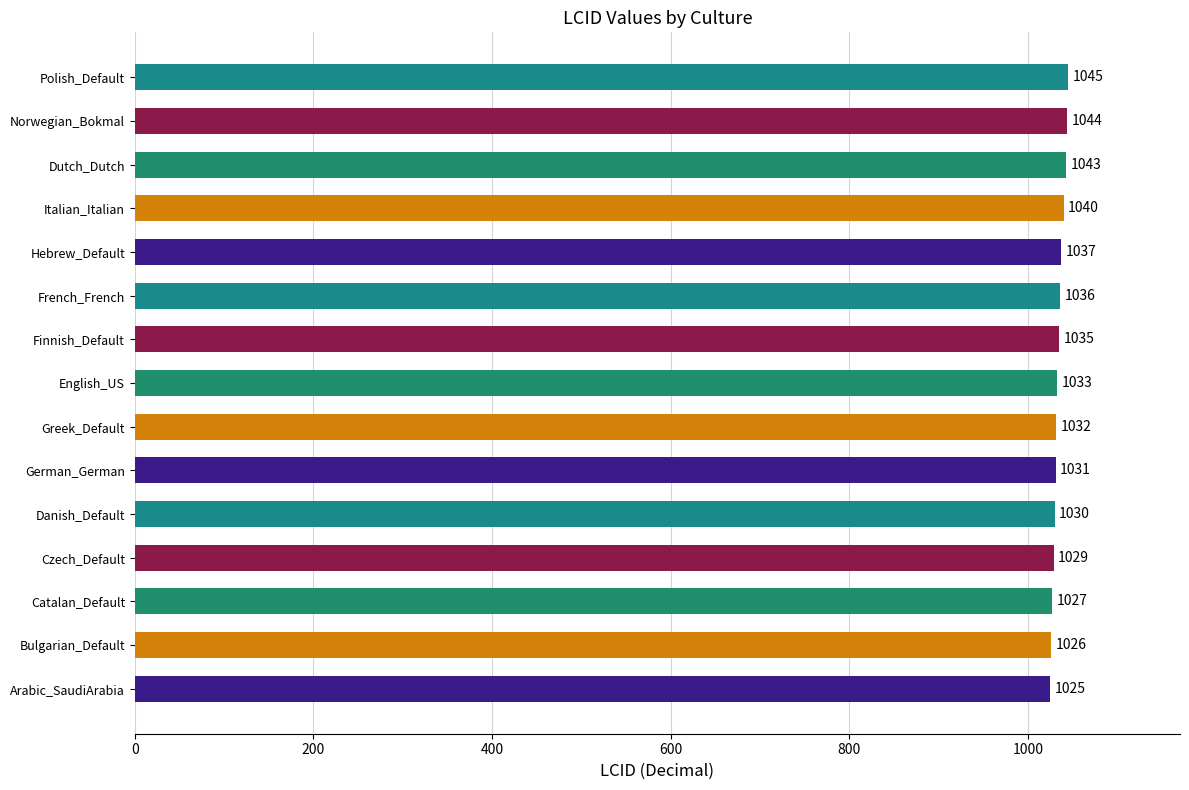

What is the difference between the values at Bulgarian_Default and English_US?

7